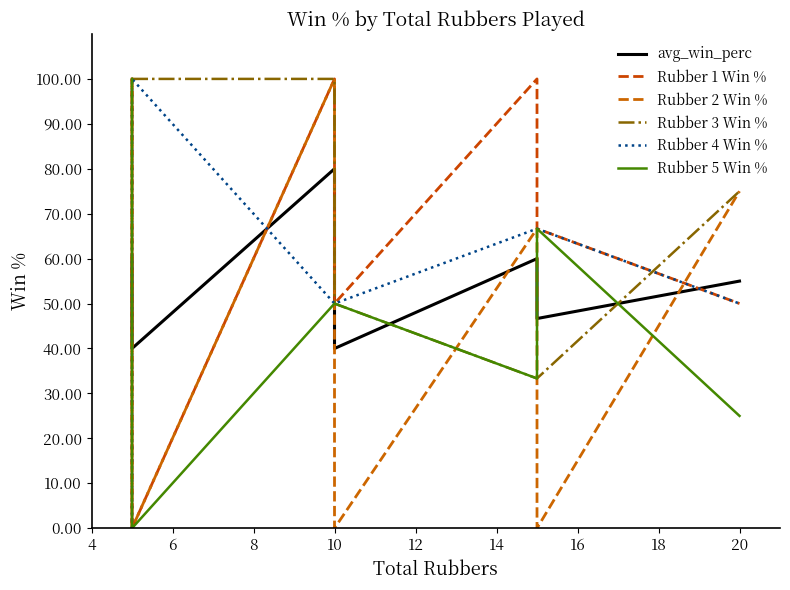

True or false: Rubber 1 Win % has more than 0 points higher than both neighbors.

True